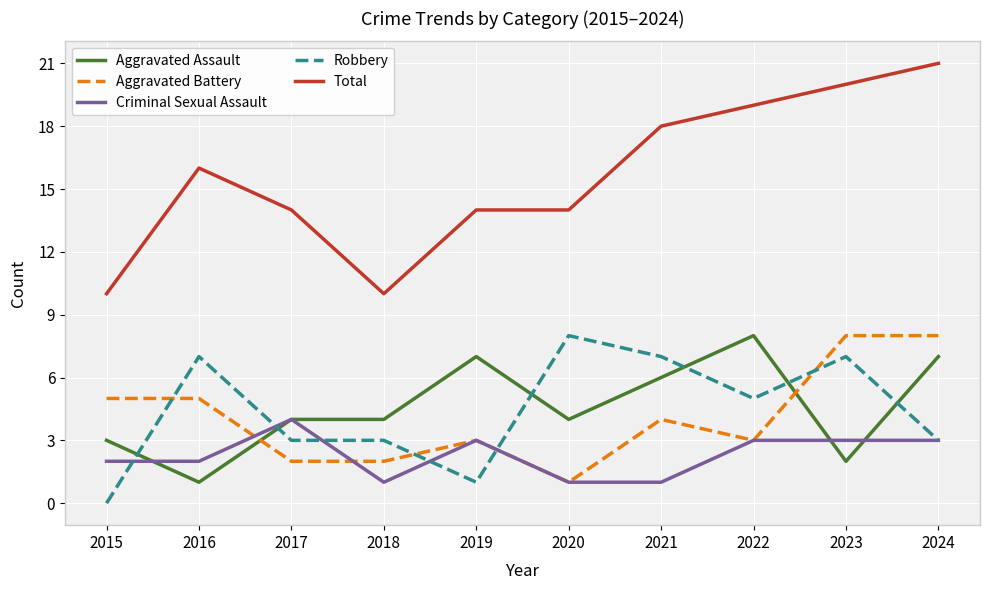

What is the difference between the maximum and minimum values in the Robbery series?

8